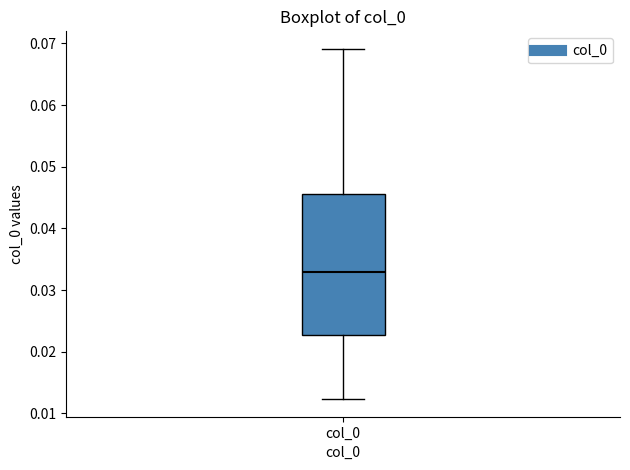

Read this box plot against the y-axis: the position of the median line, the range covered by the box, and the ends of both whiskers. The values are not printed on the chart, so give them approximately, as read against the axis.

median 0.033, box 0.023 to 0.046, whiskers 0.012 to 0.069